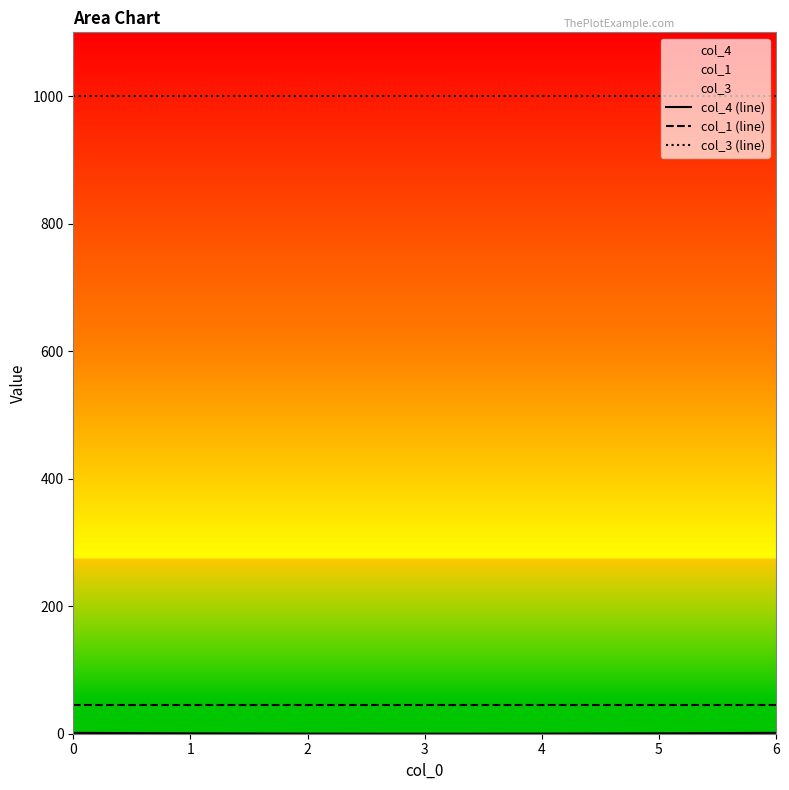

At how many categories does at least one series exceed 805?

7